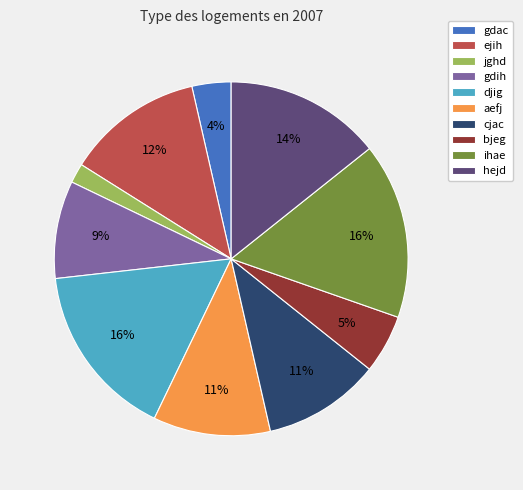

Which slice is the smallest?

jghd